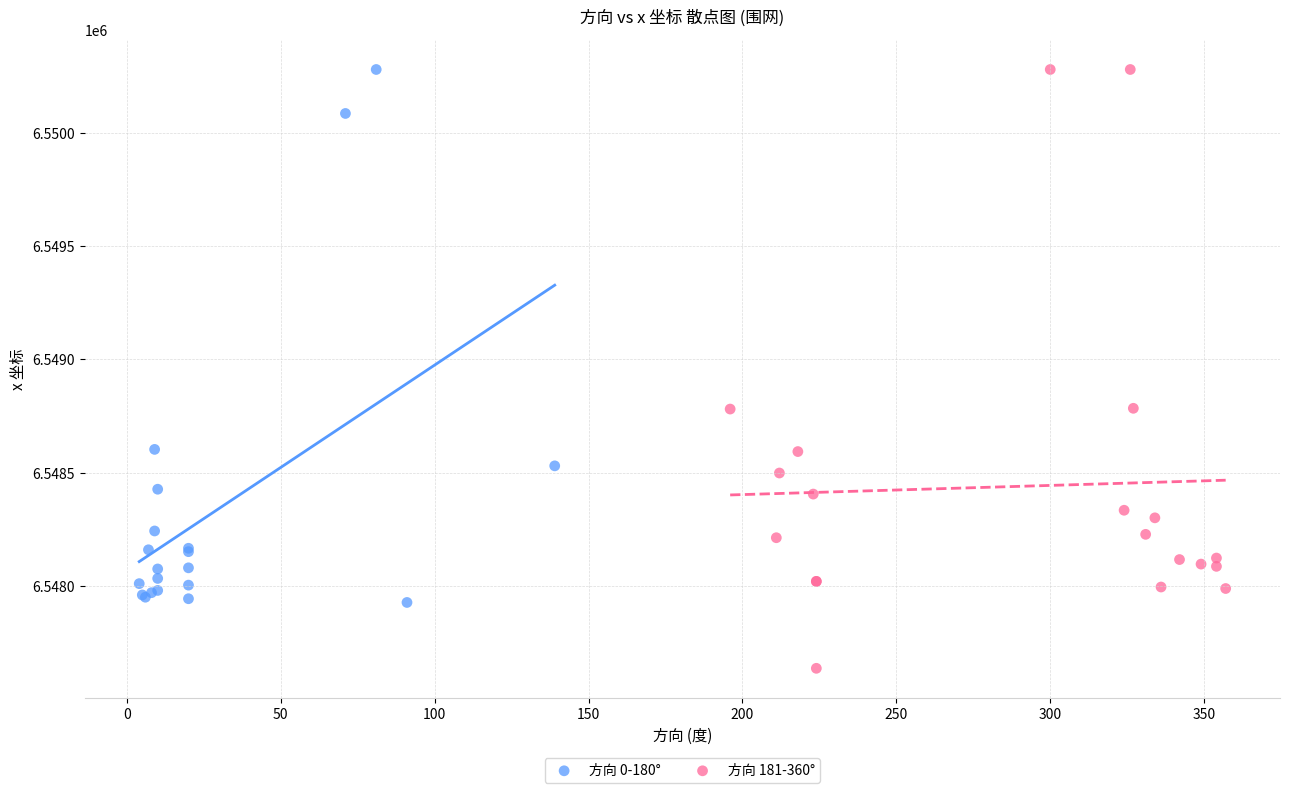

Which series has the widest spread of Y values?

方向 181-360°